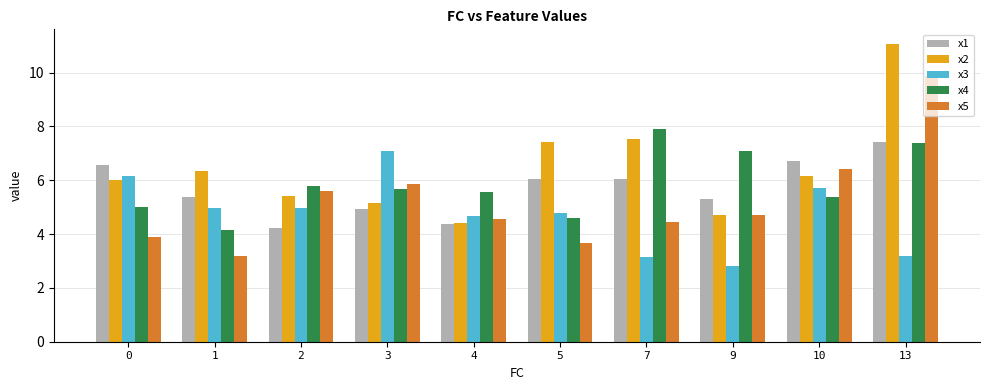

List the labels in order of x2 value, largest first.

13, 7, 5, 1, 10, 0, 2, 3, 9, 4